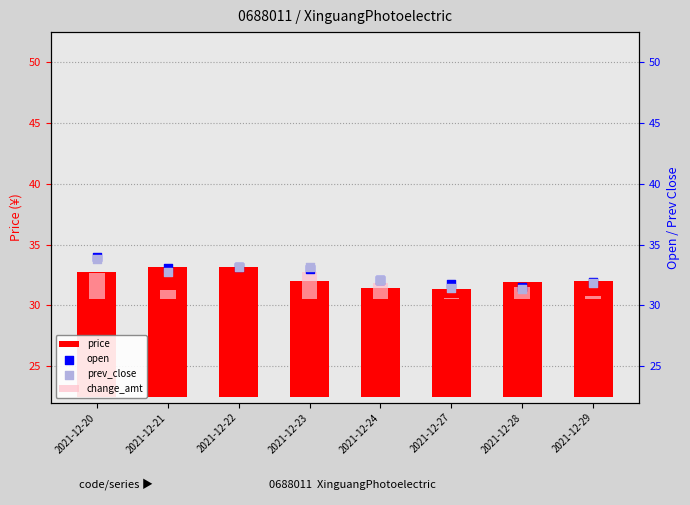

What are all the series names shown in the legend?

price, change_amt, open, prev_close